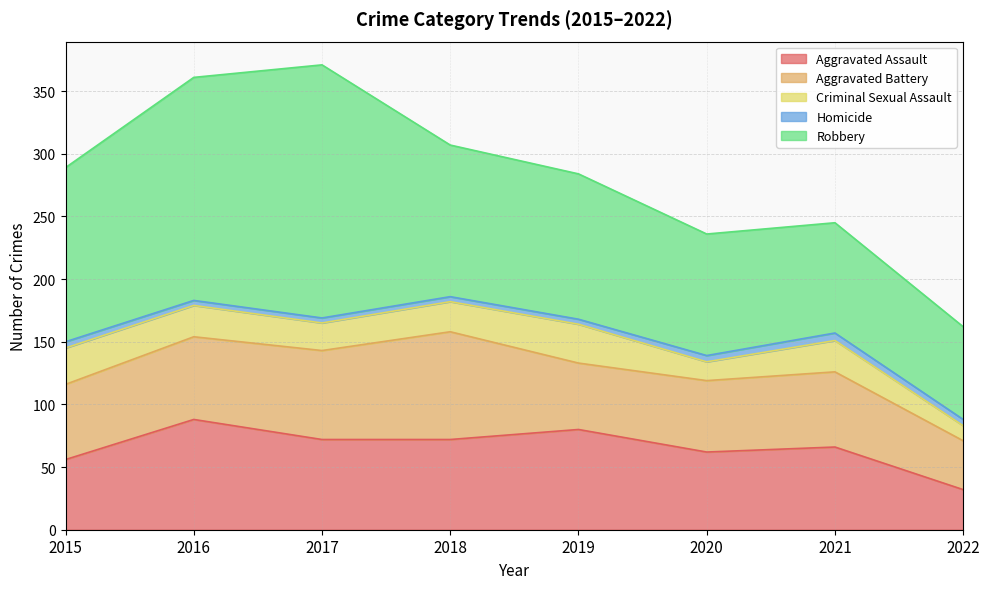

List the labels in order of Criminal Sexual Assault value, smallest first.

2022, 2020, 2017, 2018, 2016, 2021, 2015, 2019